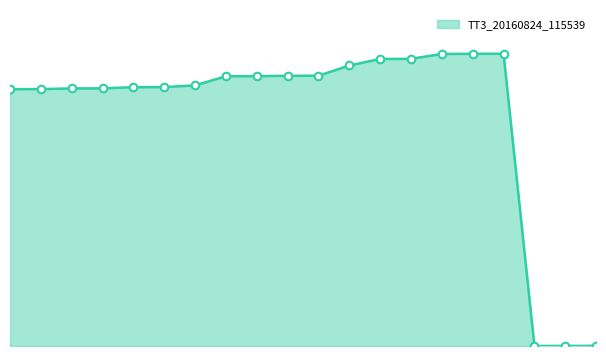

Does the chart have visible grid lines?

No